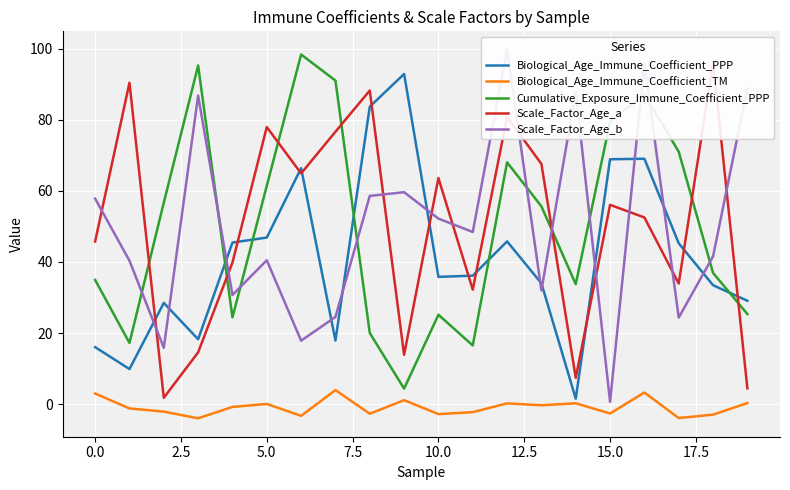

How many times do Scale_Factor_Age_a and Cumulative_Exposure_Immune_Coefficient_PPP cross each other?

7